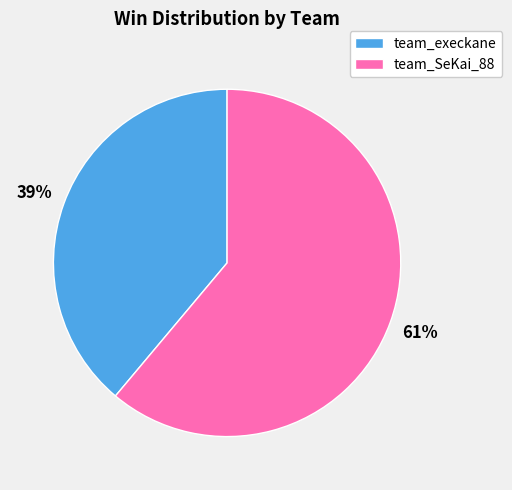

Is it true that team_SeKai_88 is 61% of the pie?

True